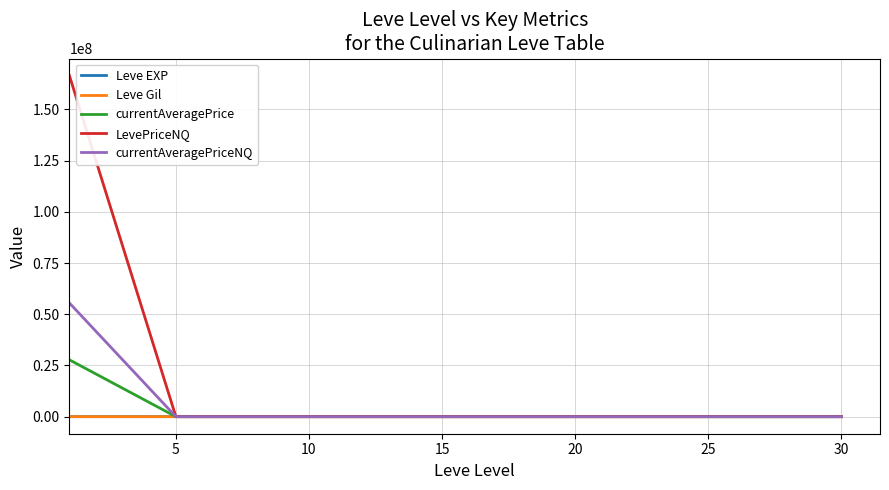

What is the greatest value displayed?

166502259.2